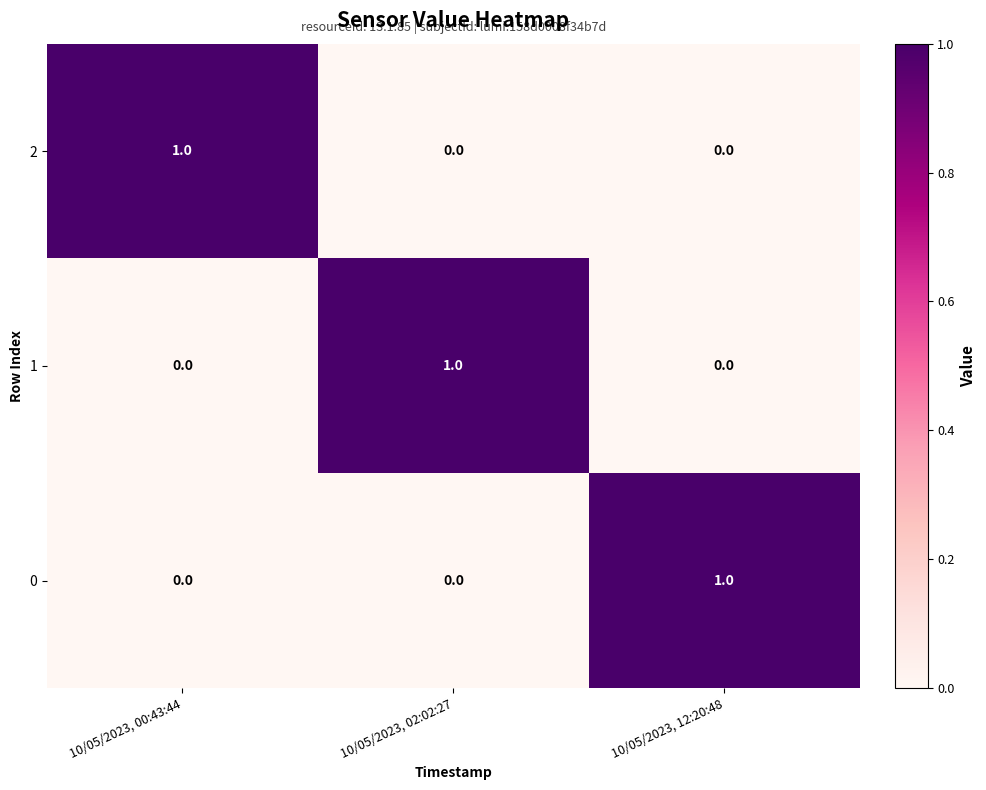

How many 2 values are between 0 and 1?

3